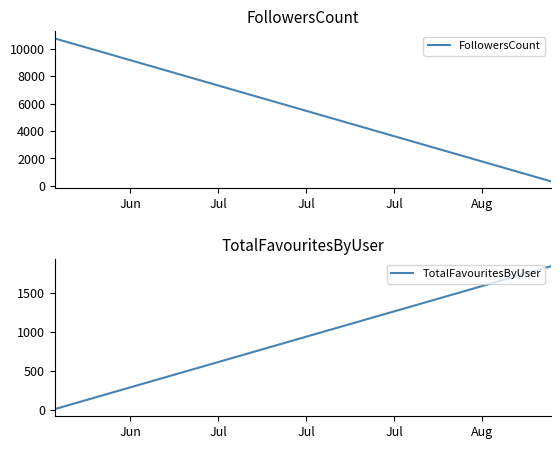

Which series has the largest range (max minus min)?

FollowersCount